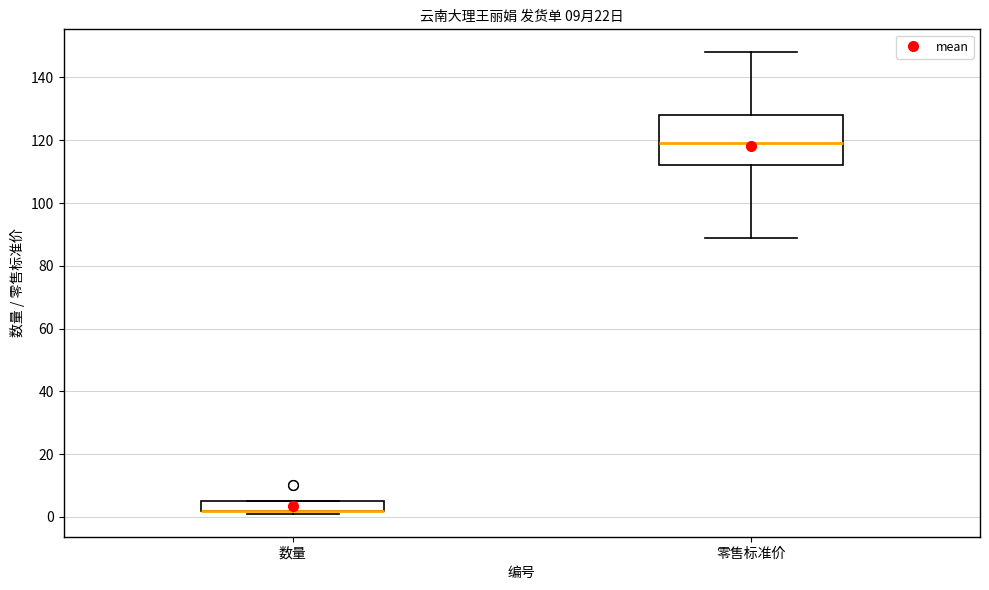

Which box is the tallest, from its lower edge to its upper edge?

零售标准价